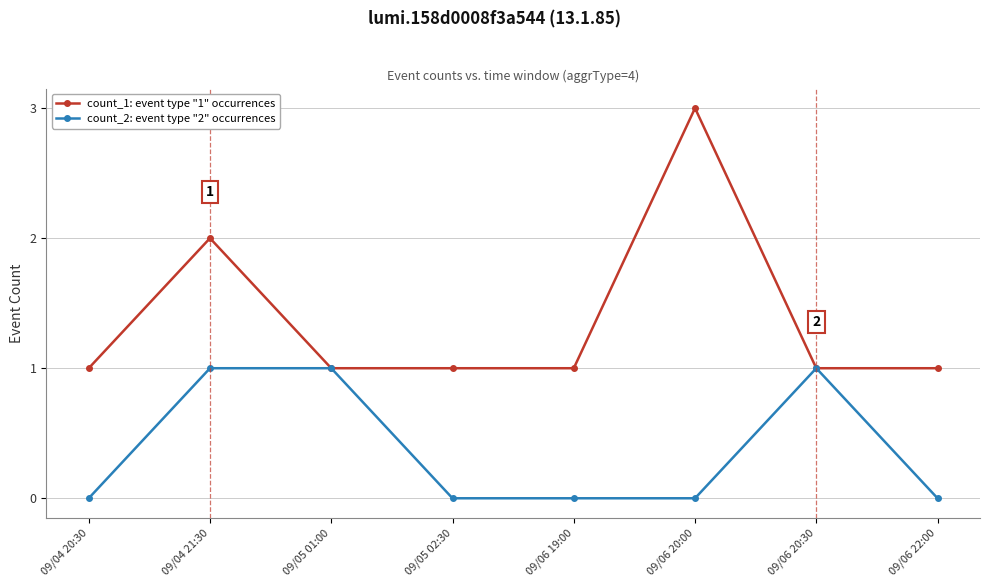

True or false: count_2: event type "2" occurrences has more than 0 interior local peaks.

True